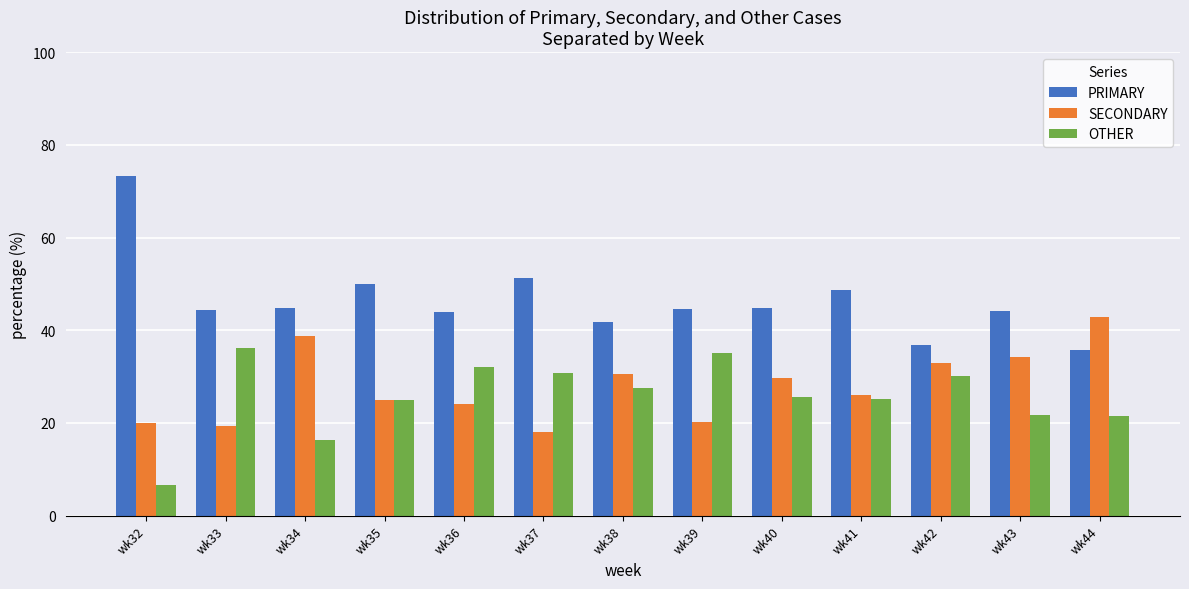

What is the difference between the maximum and minimum values in the OTHER series?

29.4